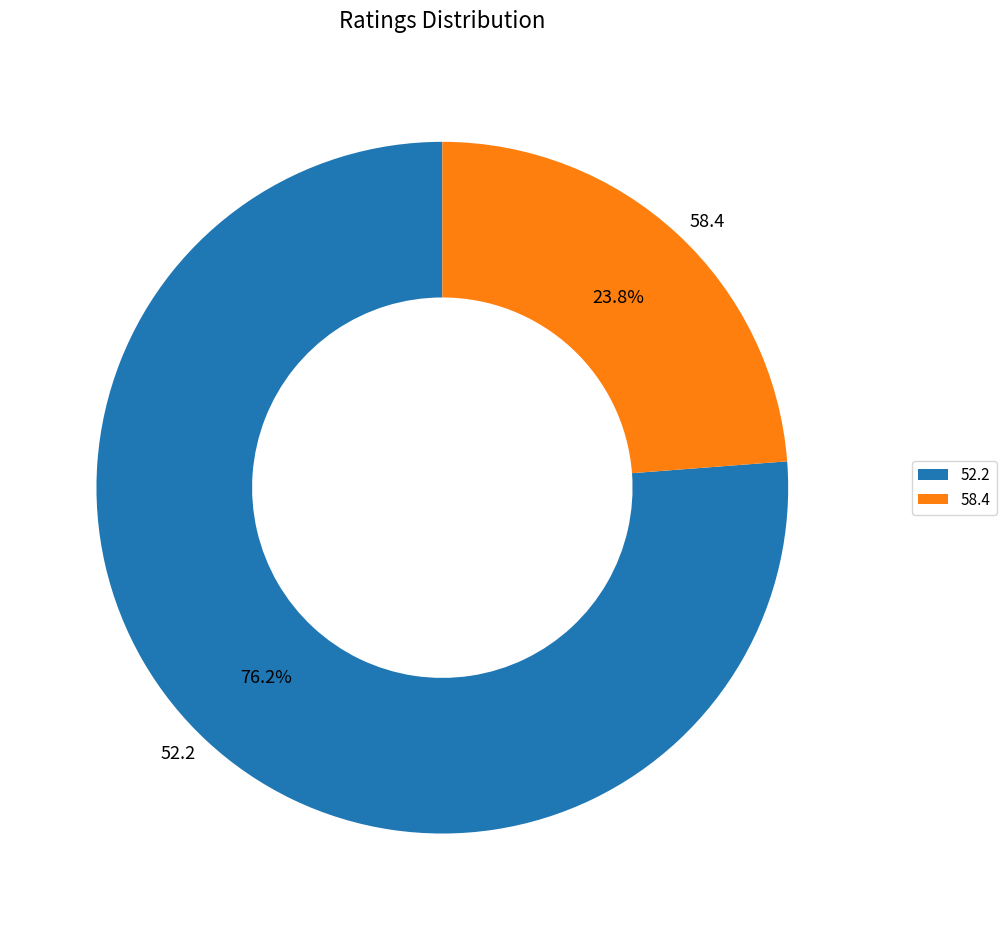

To the nearest percent, what is the average slice percentage?

50%